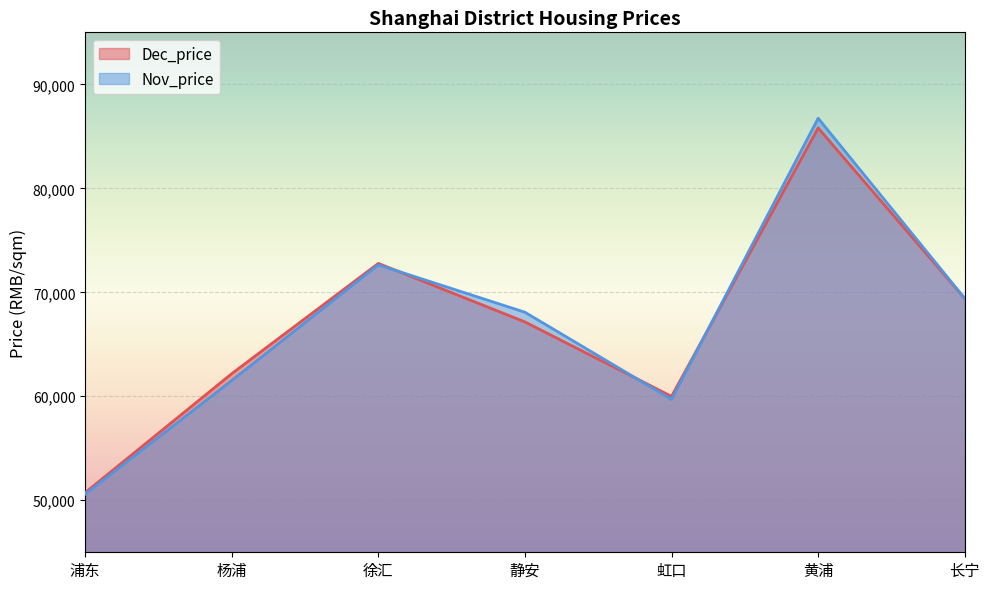

How many values in the Nov_price series are below 68082?

3